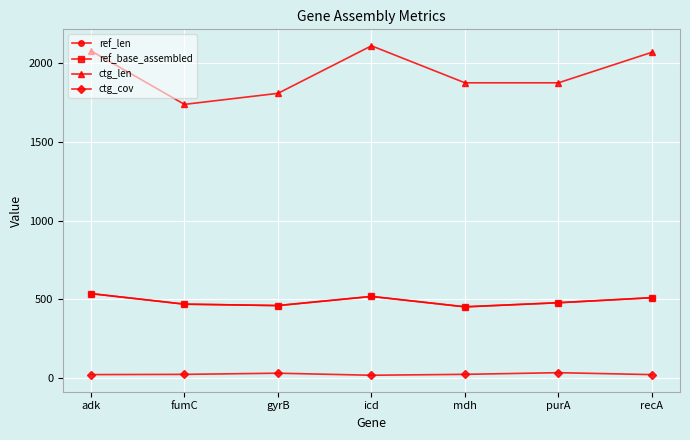

Where is the first local maximum for ref_len?

icd